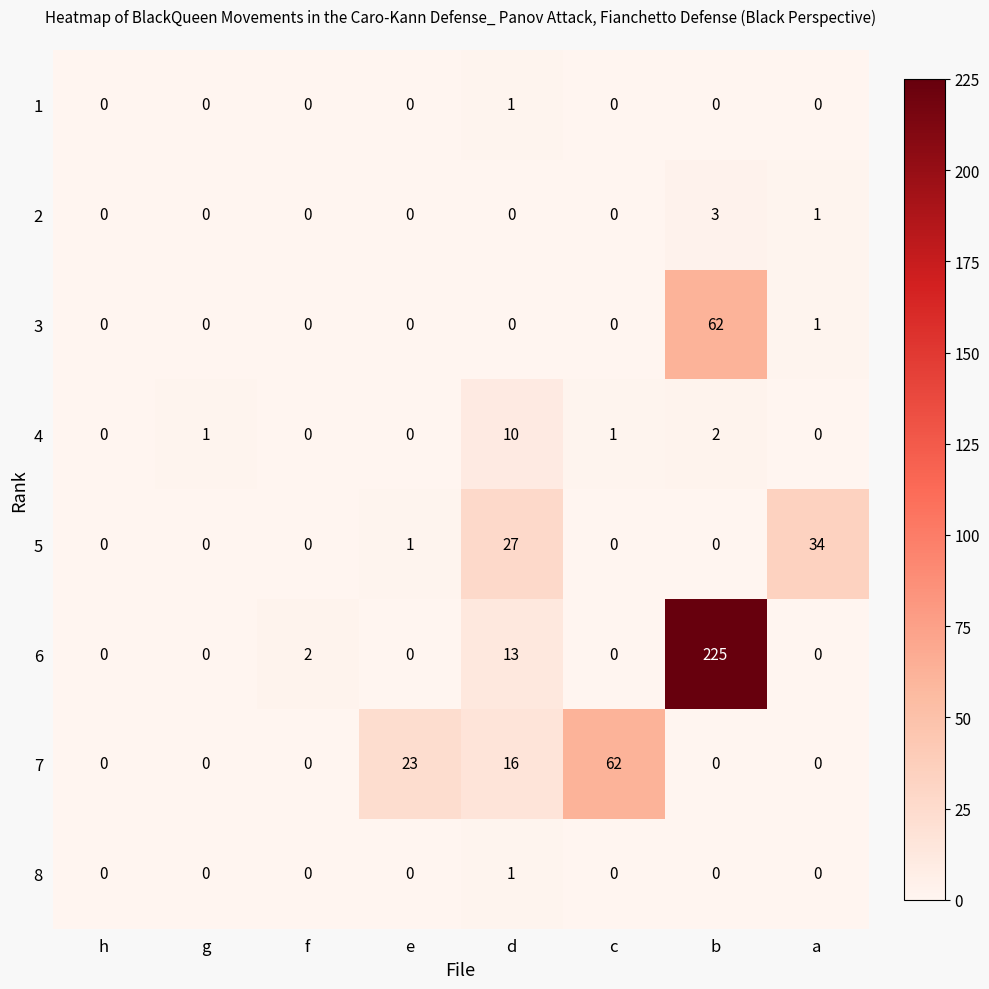

At which category is the sum across all series the highest?

b